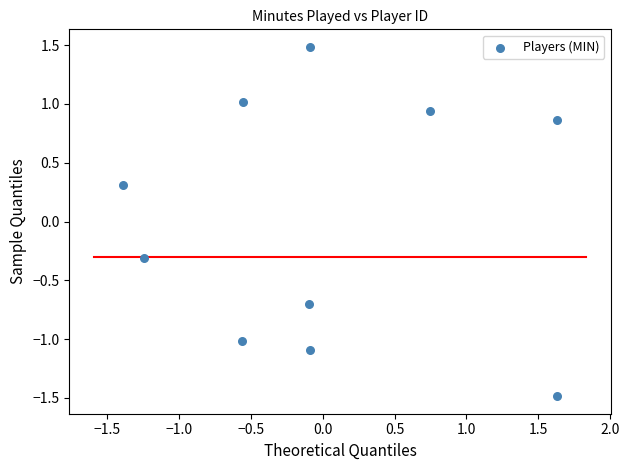

What is the range of Y values (max minus min)?

3.0